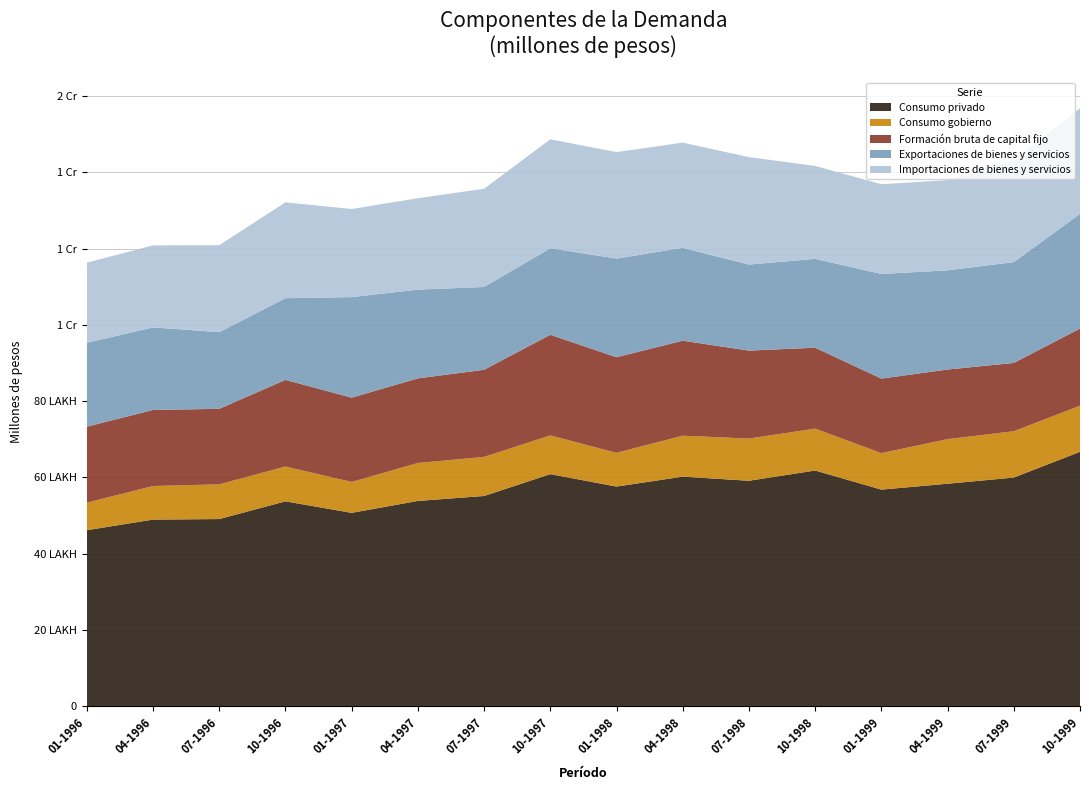

Reading left to right, extract all data points from this chart.

Consumo privado: 4614153	4892784	4906596	5371481	5069507	5381917	5511672	6085029	5758543	6018836	5911264	6179404	5679247	5833255	5994974	6669945
Consumo gobierno: 722966	880037	910695	912357	810682	994930	1025579	1014486	885491	1074237	1106426	1098850	956749	1170448	1214458	1209429
Formación bruta de capital fijo: 1991900	1995307	1980529	2273009	2210868	2219525	2285216	2639836	2506694	2491088	2307342	2121848	1954649	1824965	1792405	2024087
Exportaciones de bienes y servicios: 2201000	2165638	2011518	2142369	2636740	2327841	2171421	2269597	2588293	2436059	2256279	2330875	2744046	2601297	2643210	3008637
Importaciones de bienes y servicios: 2100818	2151553	2280912	2514652	2310683	2397429	2576162	2858559	2791786	2759460	2817927	2438597	2353242	2364857	2664667	2773909